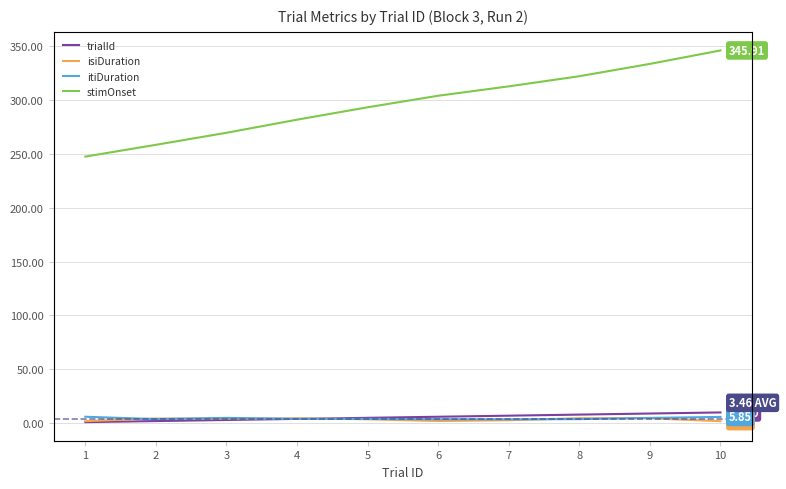

Between 9 and 10, which is larger?

10